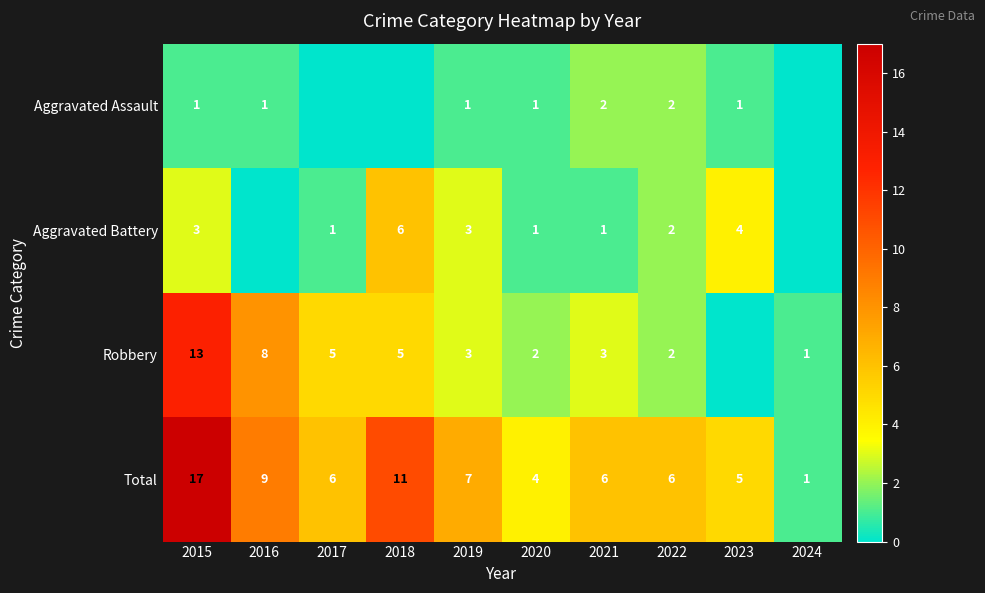

At 2015, list the series in order from smallest to largest.

Aggravated Assault, Aggravated Battery, Robbery, Total